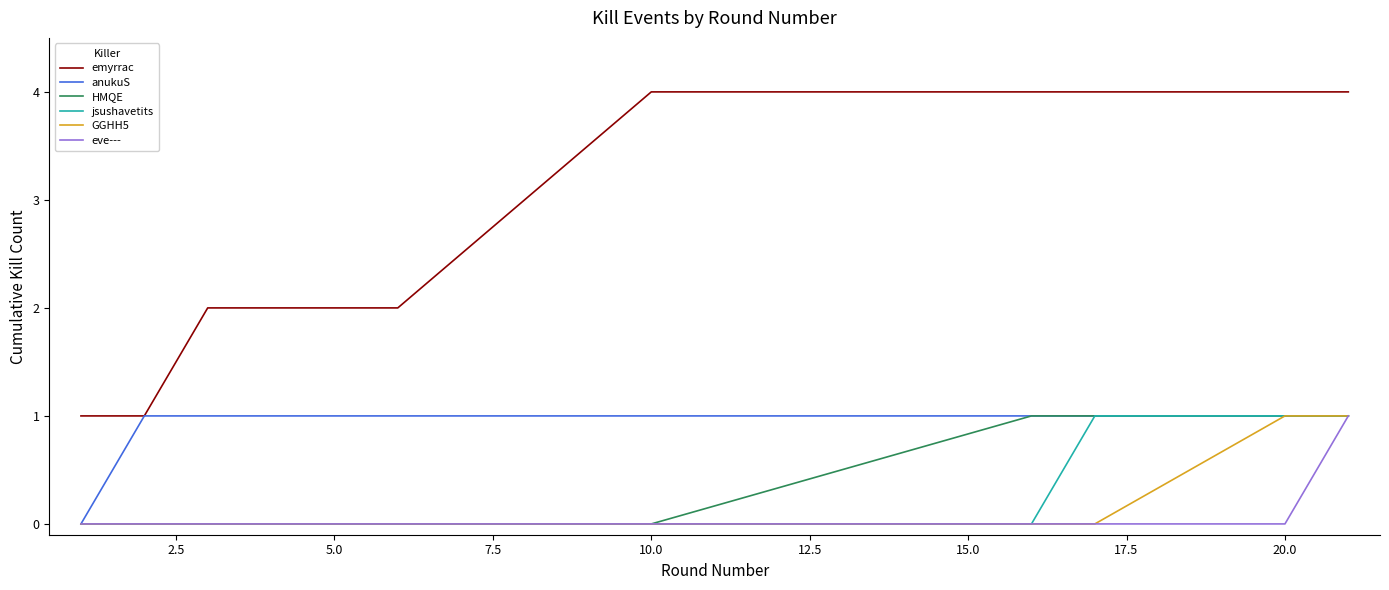

Which series has the largest total across all categories?

emyrrac